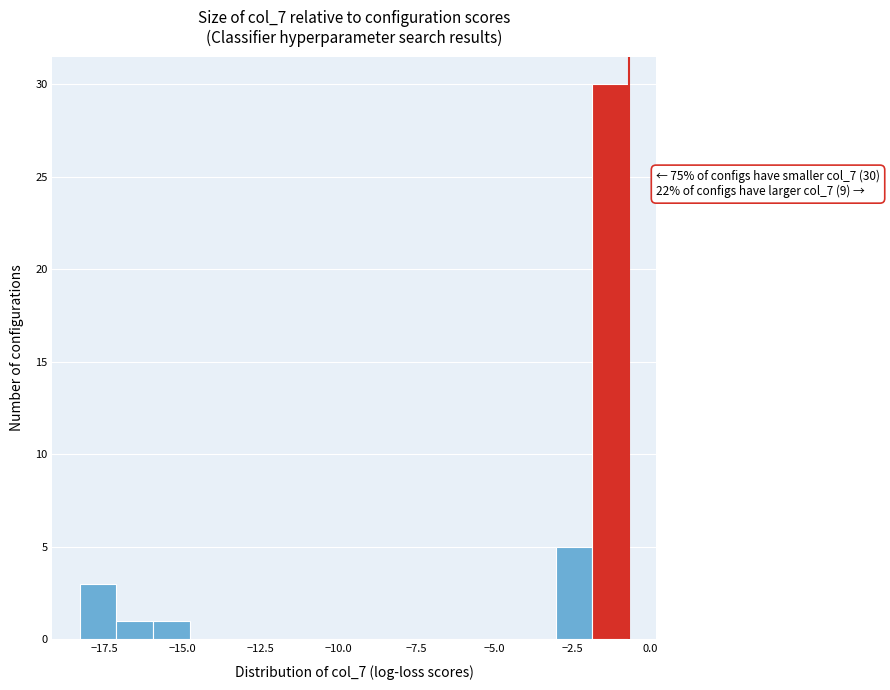

Around what value on the x-axis is the tallest bar? Give the approximate position of its centre, as read against the axis.

-1.5